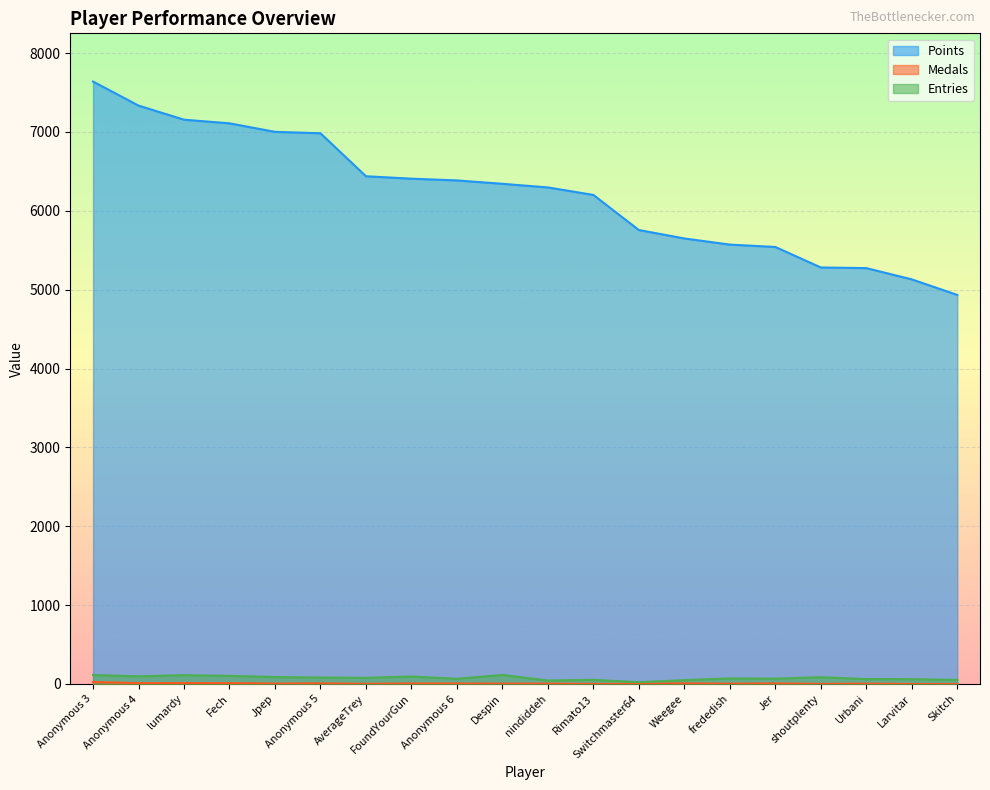

Which category has the highest value in the Entries series?

Despin